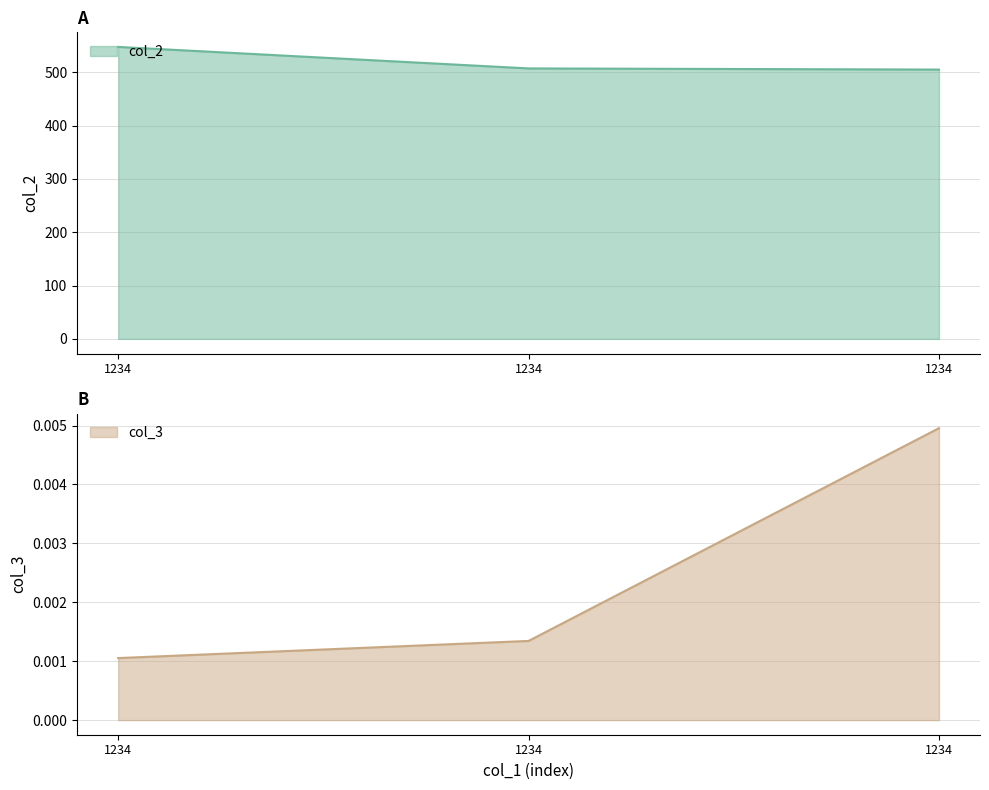

Reading right to left, extract all data points from this chart.

col_2: 505.0	507.2	547.5
col_3: 0.0	0.0	0.0